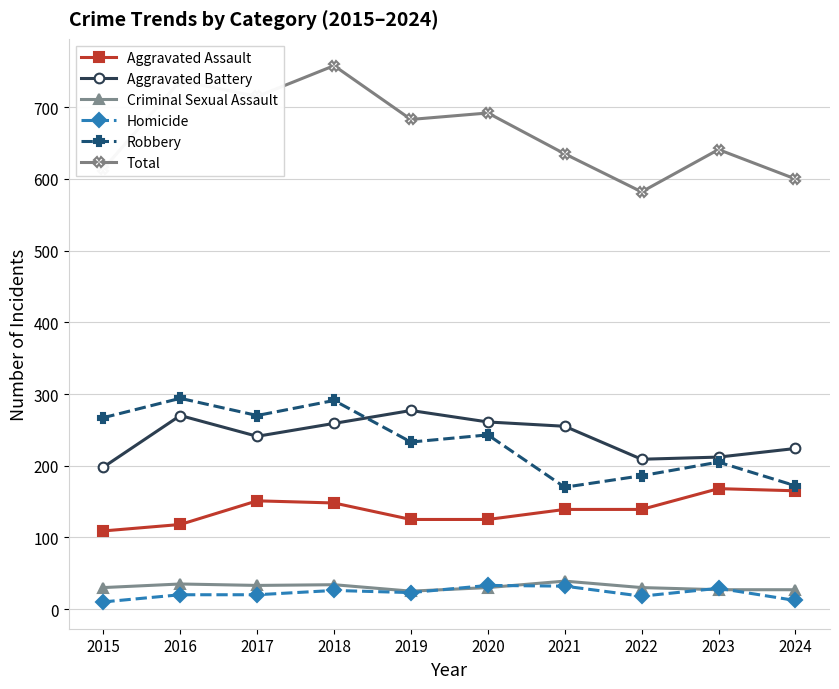

The value of Total at 2019 is 1180. True or false?

False